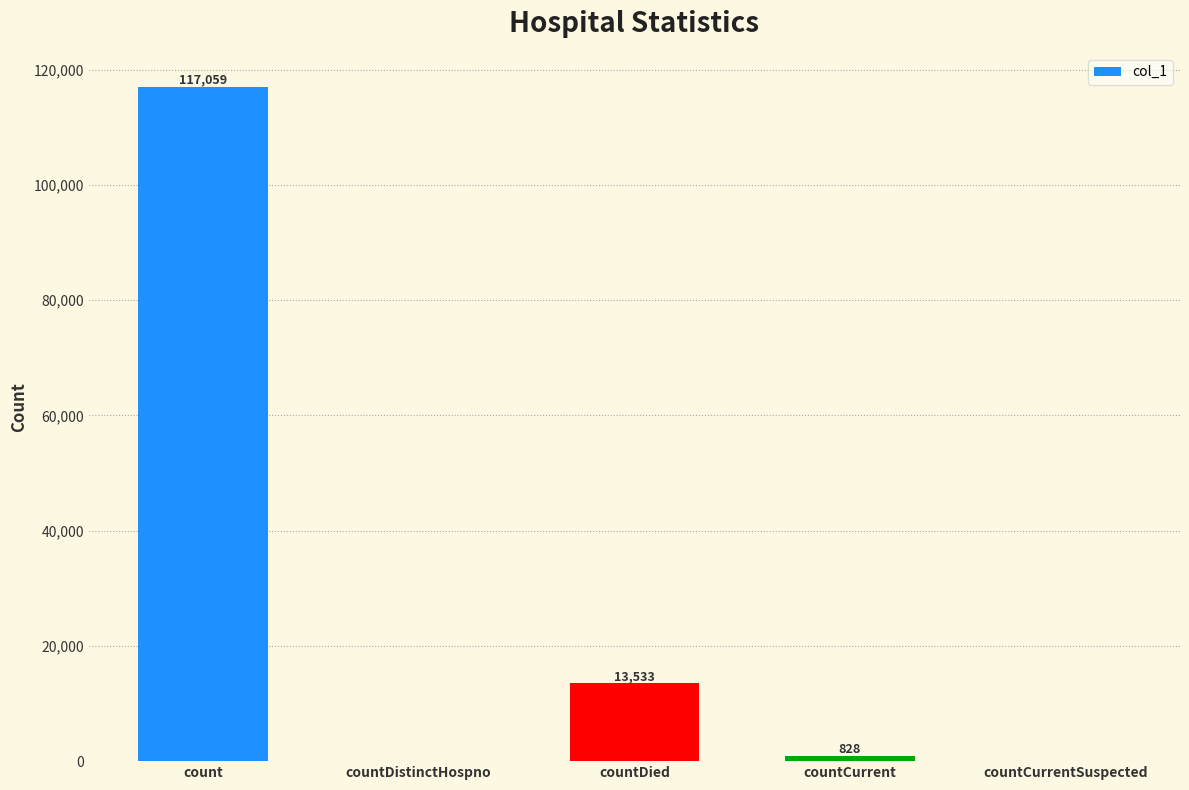

The chart shows a value of 21078 at countDied. True or false?

False